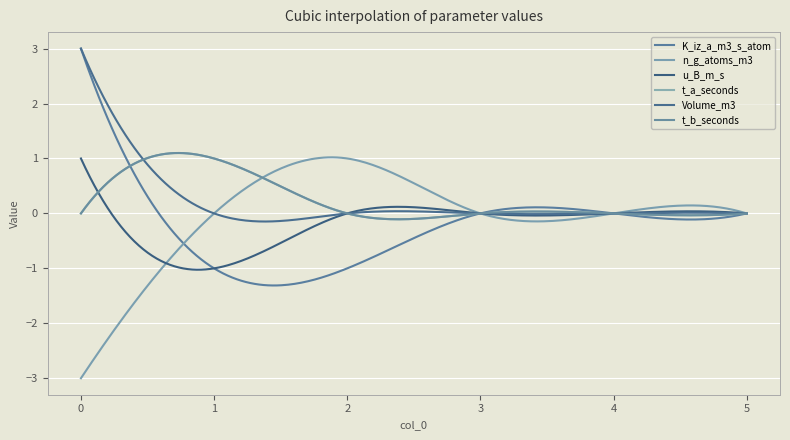

Is this an area chart (filled region under the line)?

No